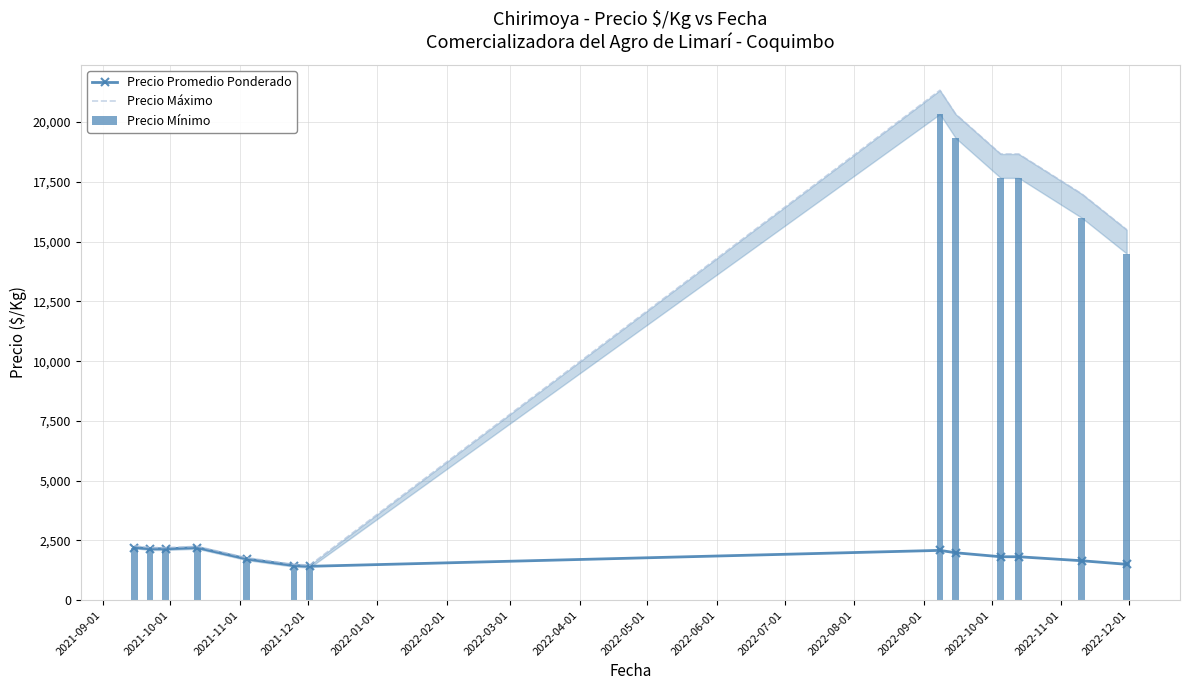

True or false: Precio Promedio Ponderado has more than 0 interior local peaks.

True